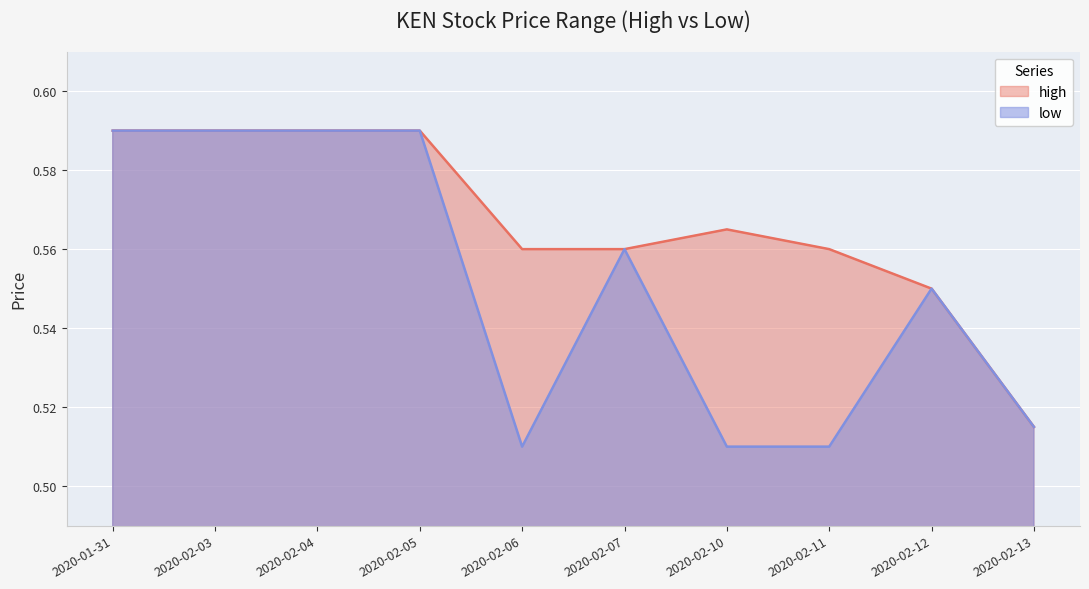

How many categories are shown in the chart?

10